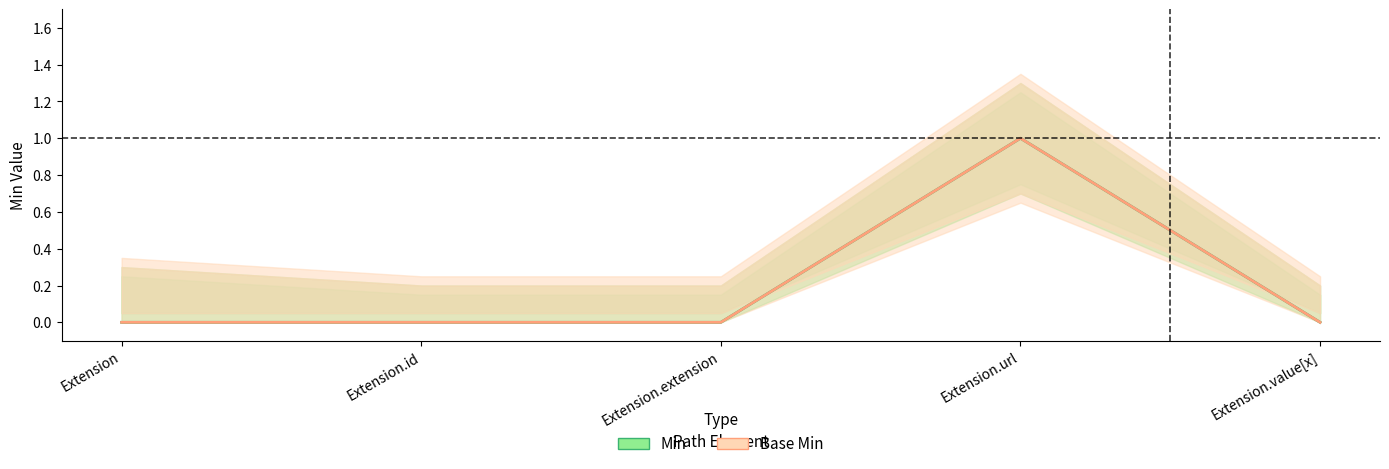

Which series has the widest spread of values?

Min